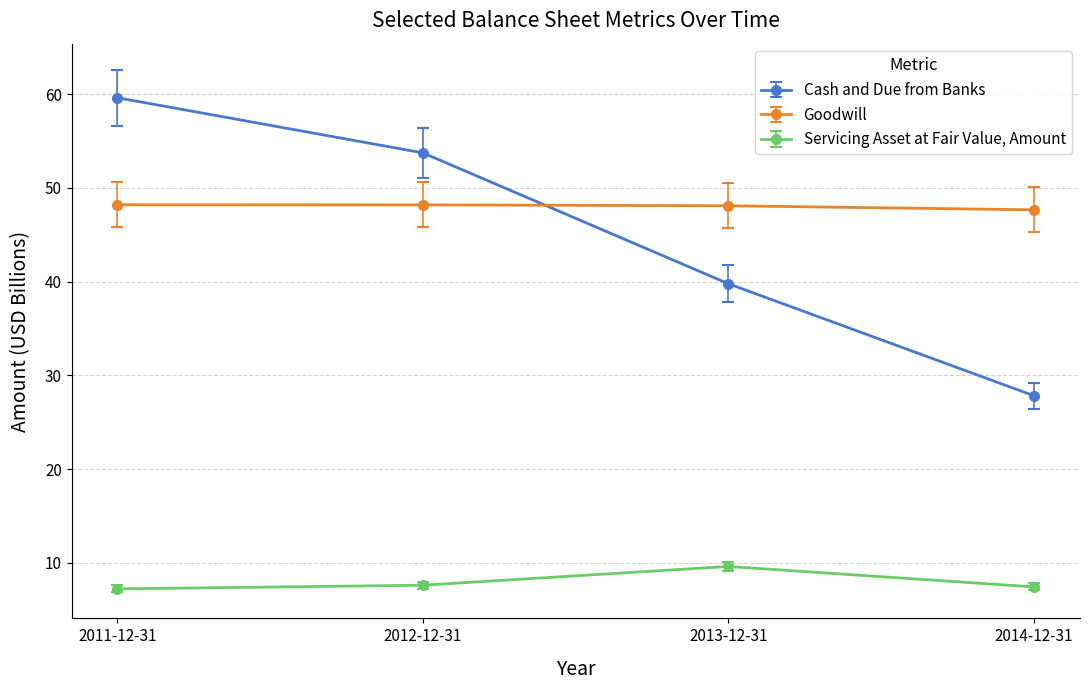

What is the minimum value for Servicing Asset at Fair Value, Amount?

7.2